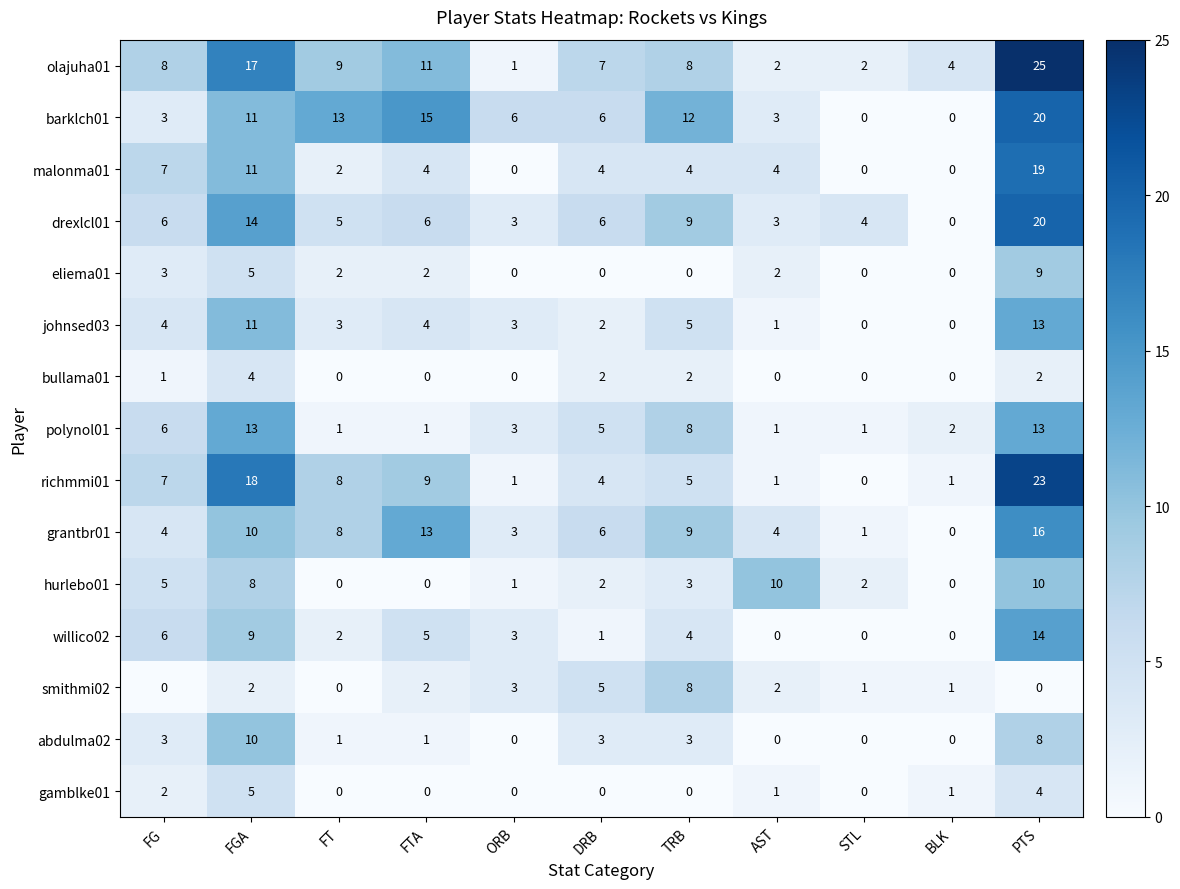

At which label does richmmi01 reach its peak?

PTS